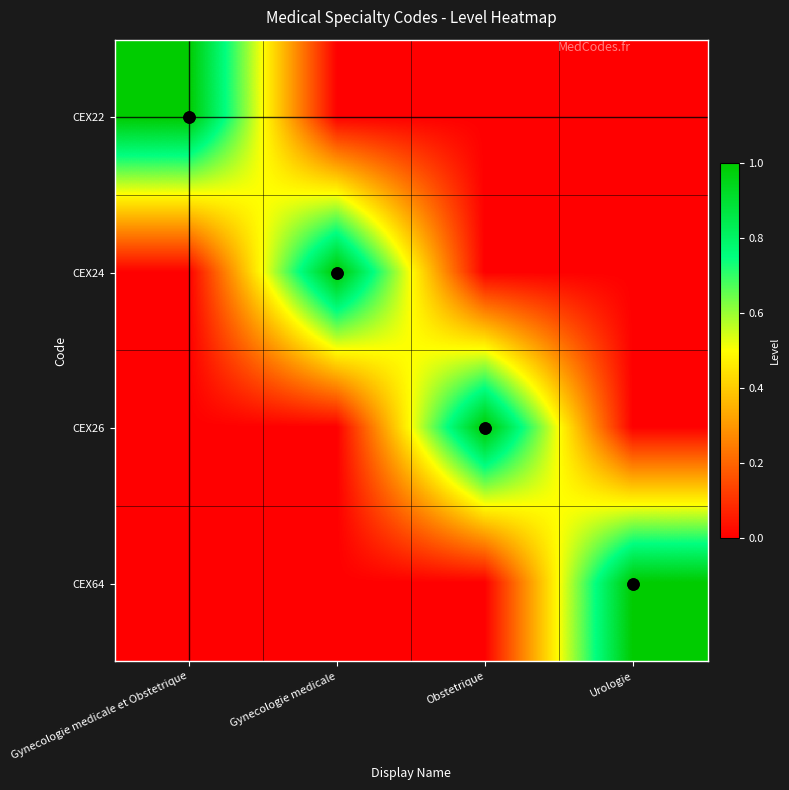

How many distinct data groups are displayed?

4